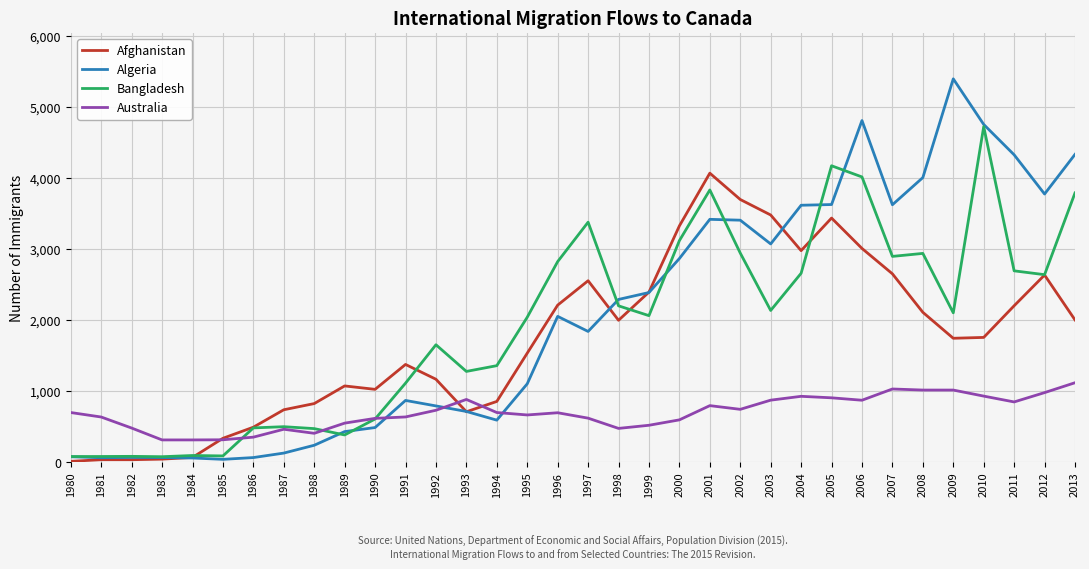

What is the sum of the Afghanistan values at 2009 and 1992?

2916